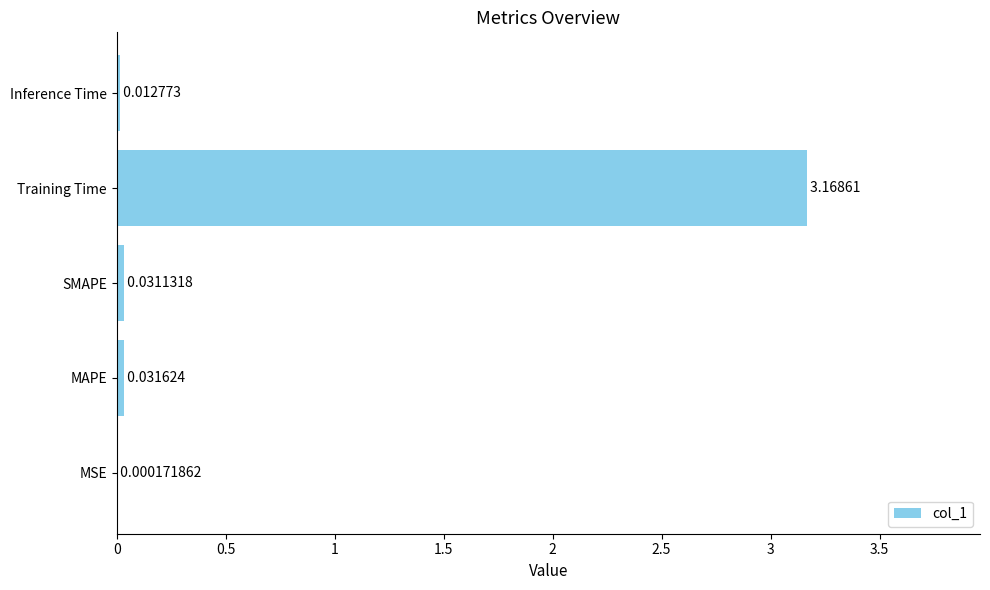

Where is the data nearest to the value 1?

MAPE